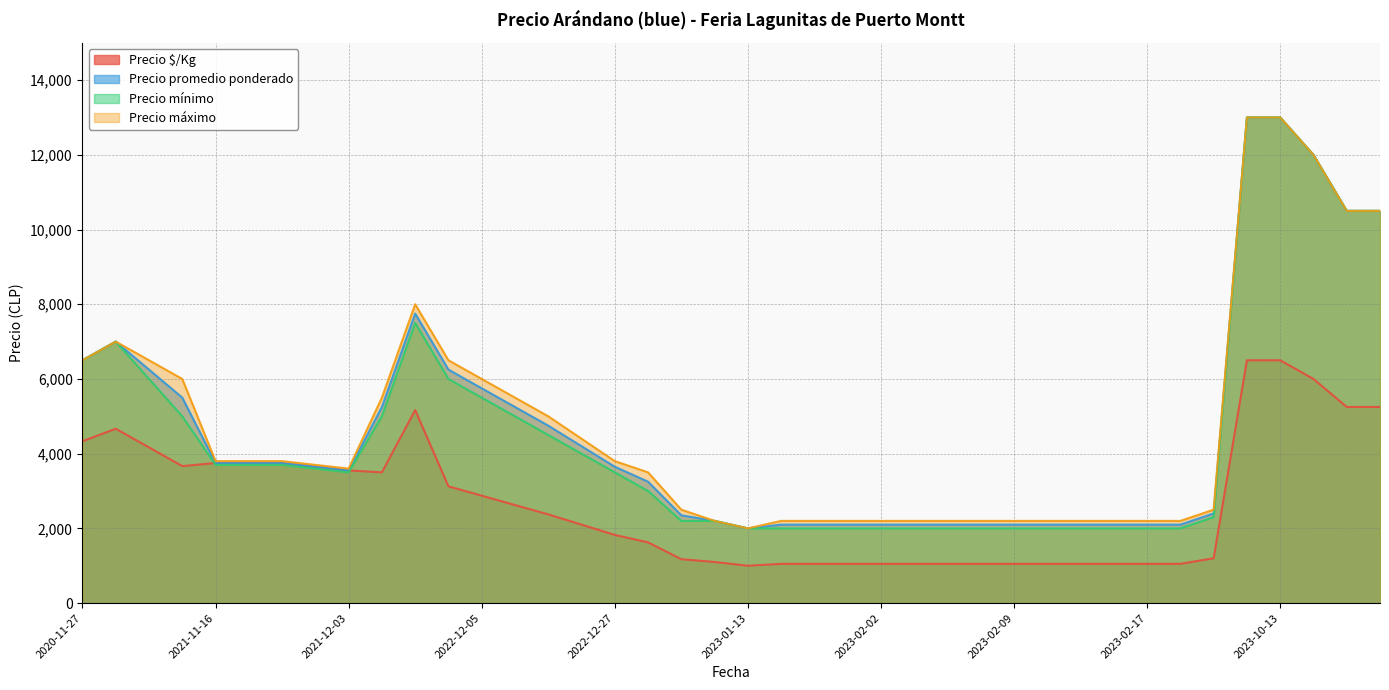

How many intersections are there between Precio $/Kg and Precio mínimo?

2